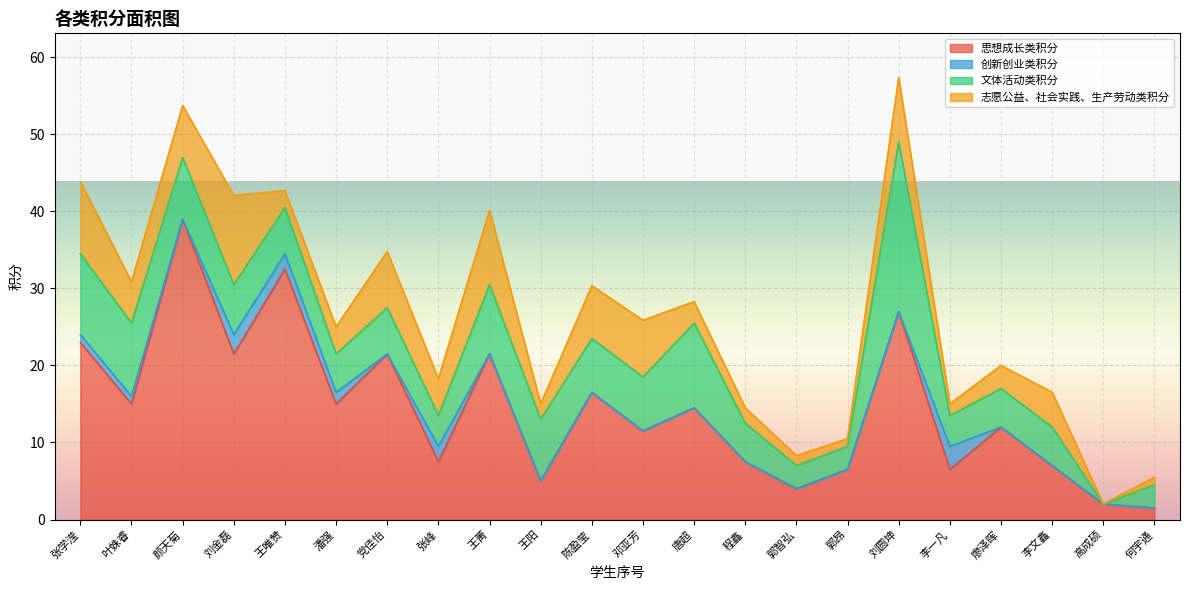

Between 廖泽晖 and 李一凡, which is larger?

廖泽晖